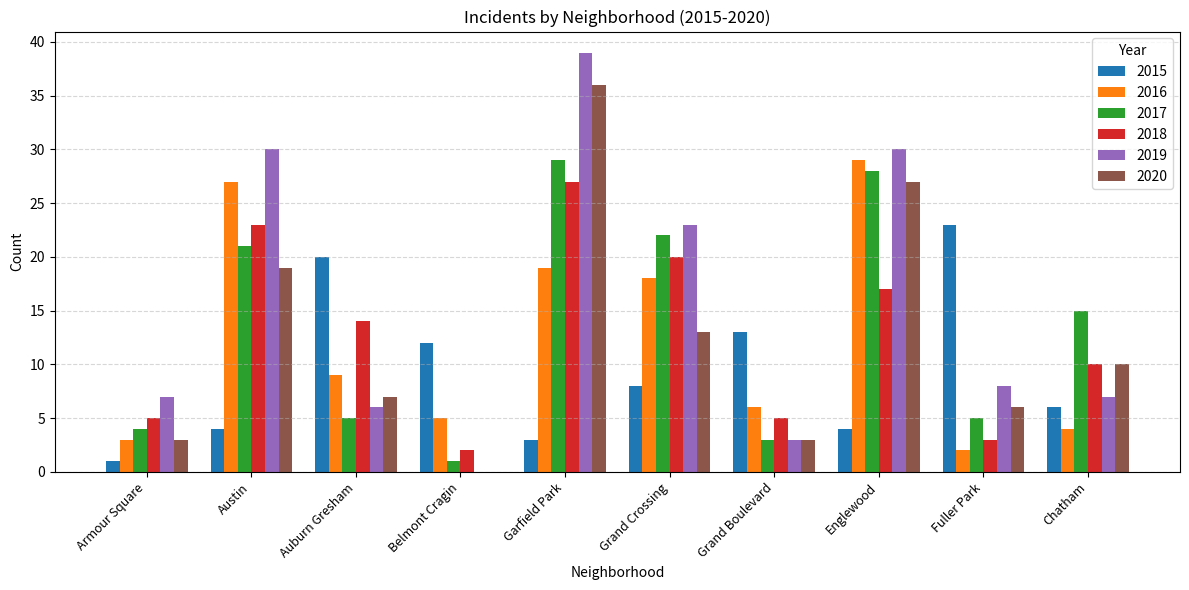

What is the sum of the 2015 values at Belmont Cragin and Grand Crossing?

20